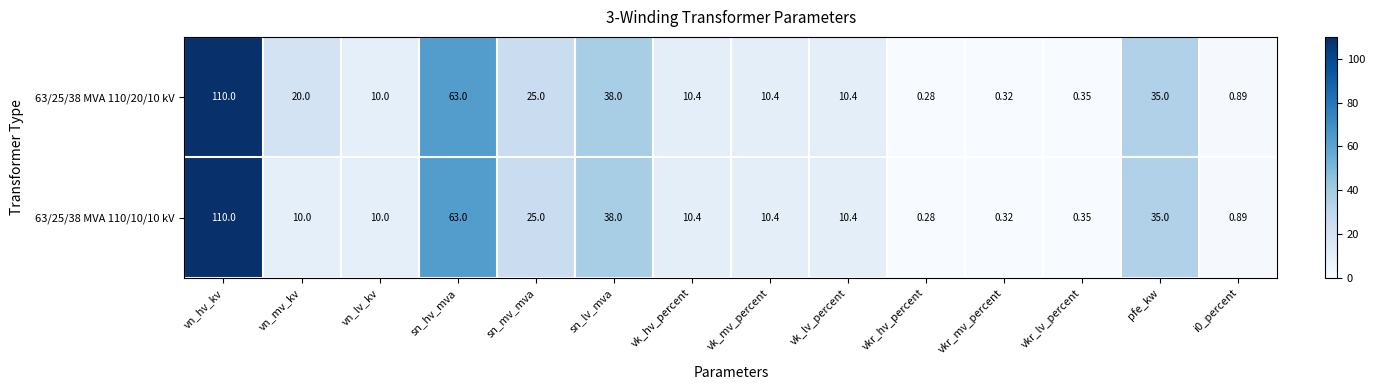

Which category has the highest value in the 63/25/38 MVA 110/20/10 kV series?

vn_hv_kv